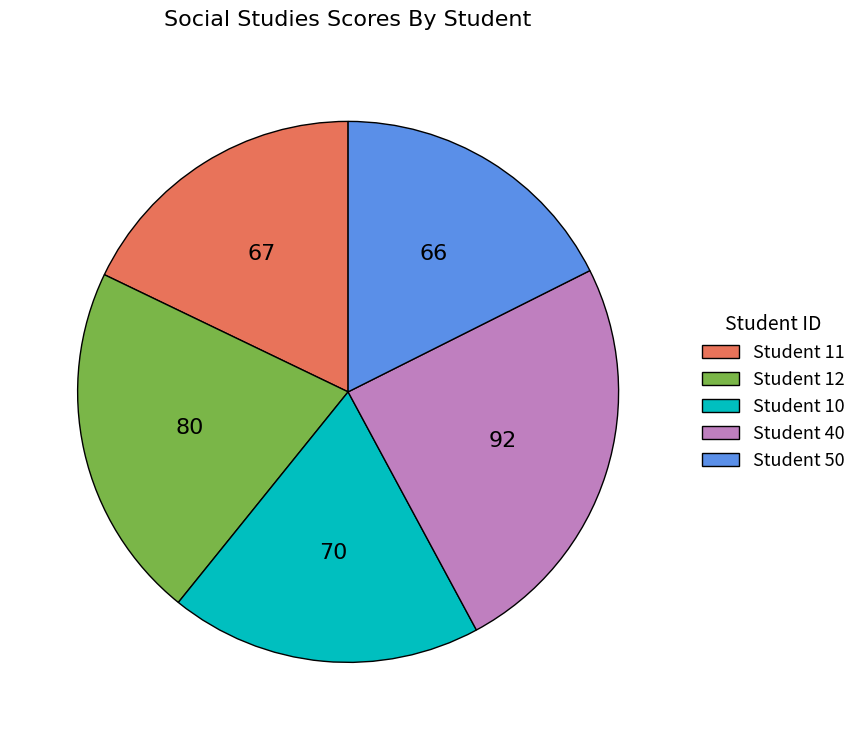

Approximately how many times larger is the value at Student 40 compared to Student 50?

1.4